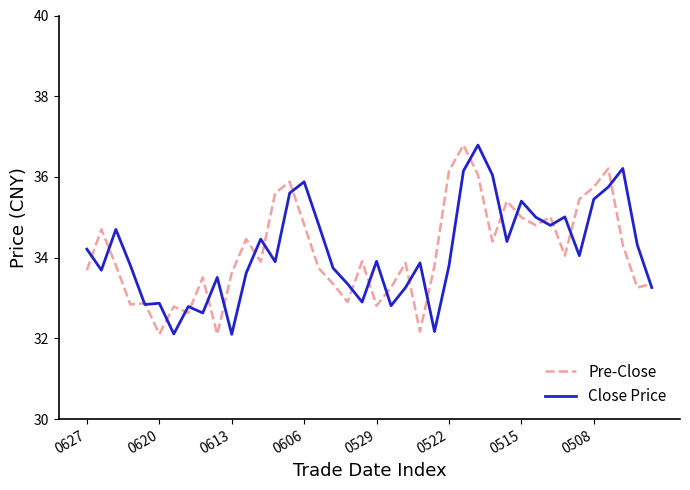

What is the minimum value shown in the chart?

32.1